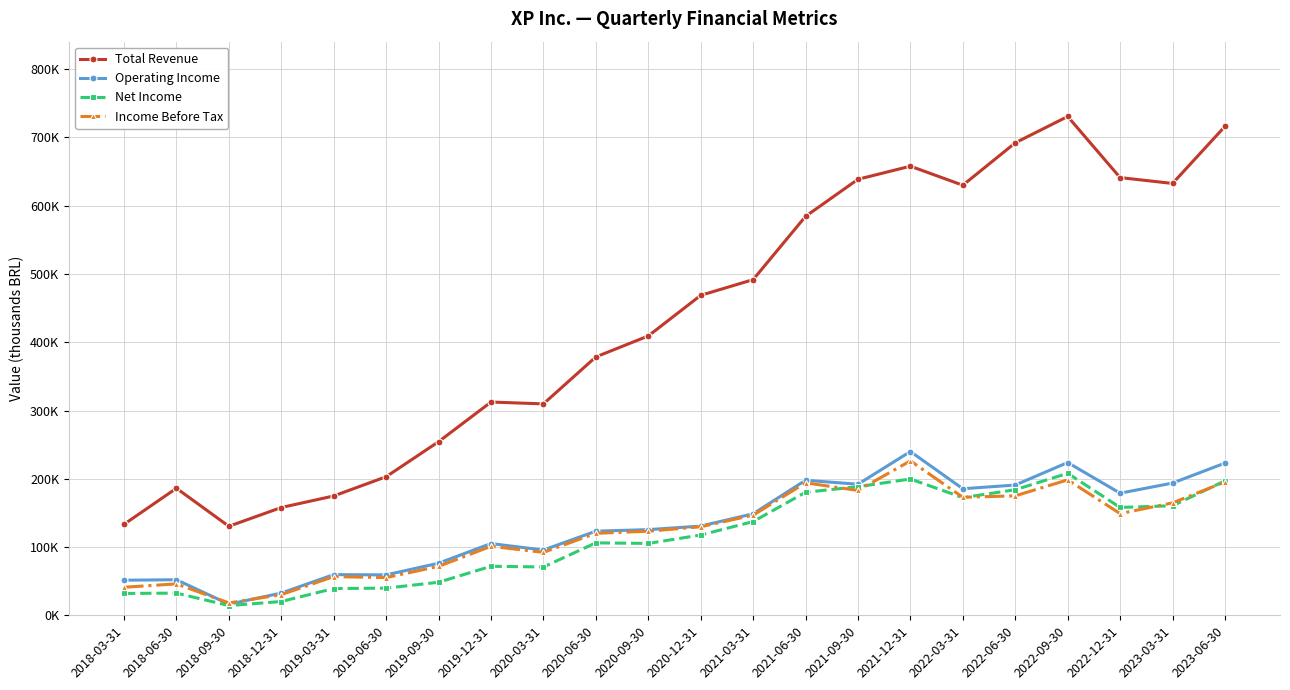

What is the label of the 1st point from the right?

2023-06-30